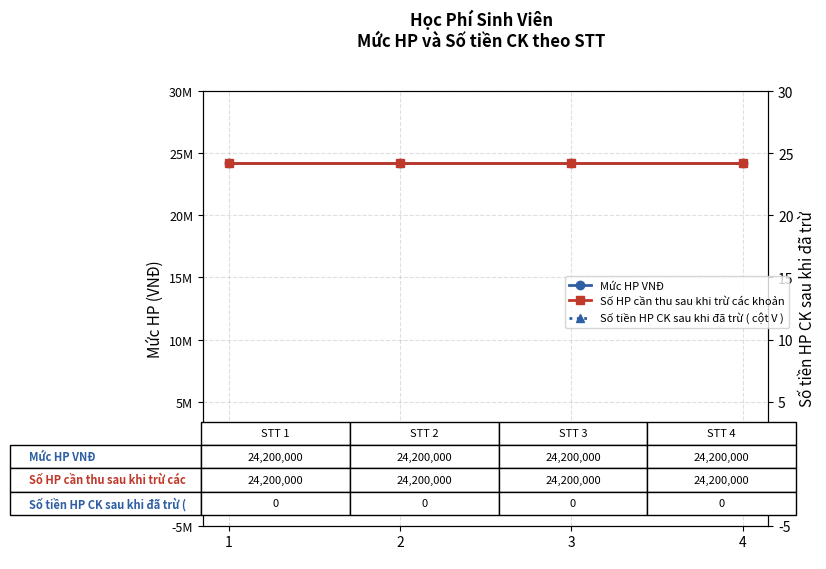

Does the chart have visible grid lines?

Yes